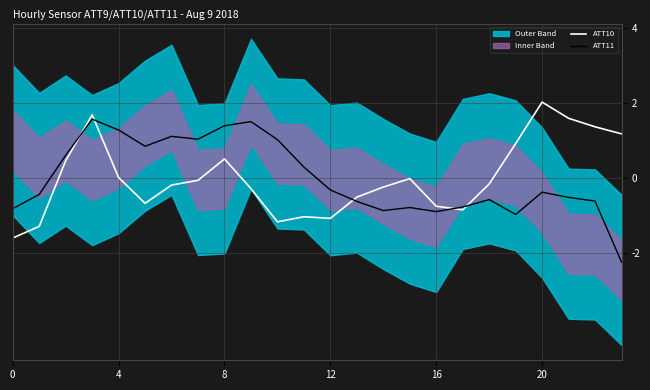

What is the maximum value for ATT10?

2.0